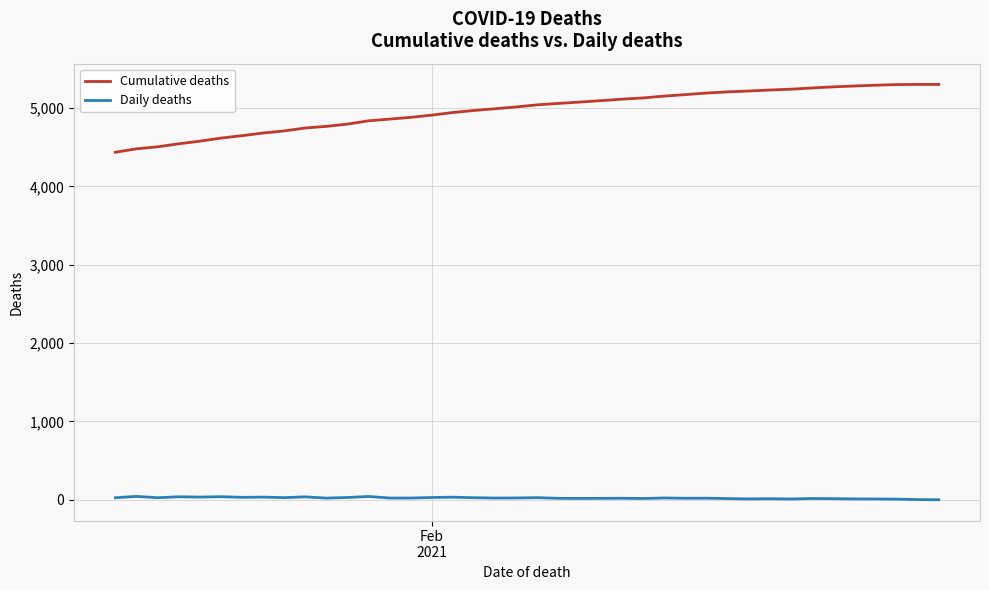

What is the difference between the maximum and minimum values in the Cumulative deaths series?

865